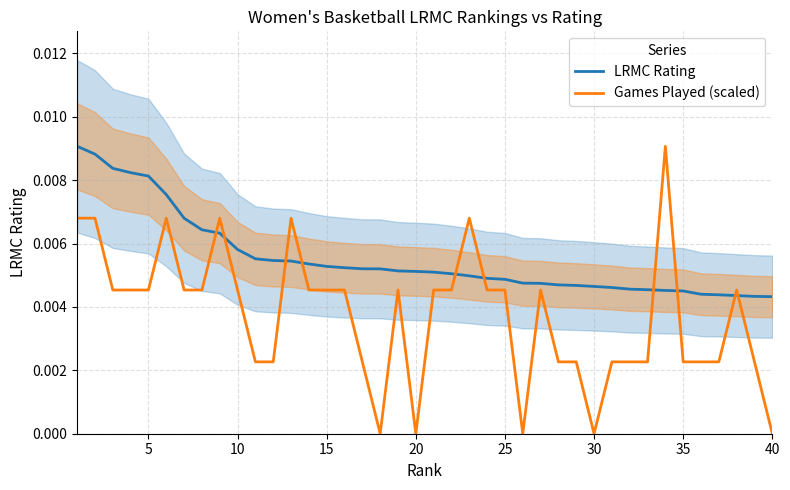

Which series has the largest total across all categories?

LRMC Rating